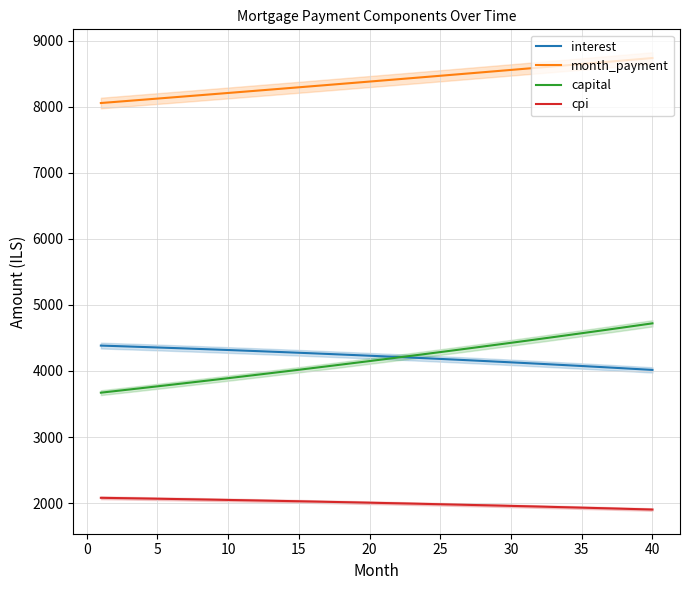

True or false: interest has more than 0 points higher than both neighbors.

False